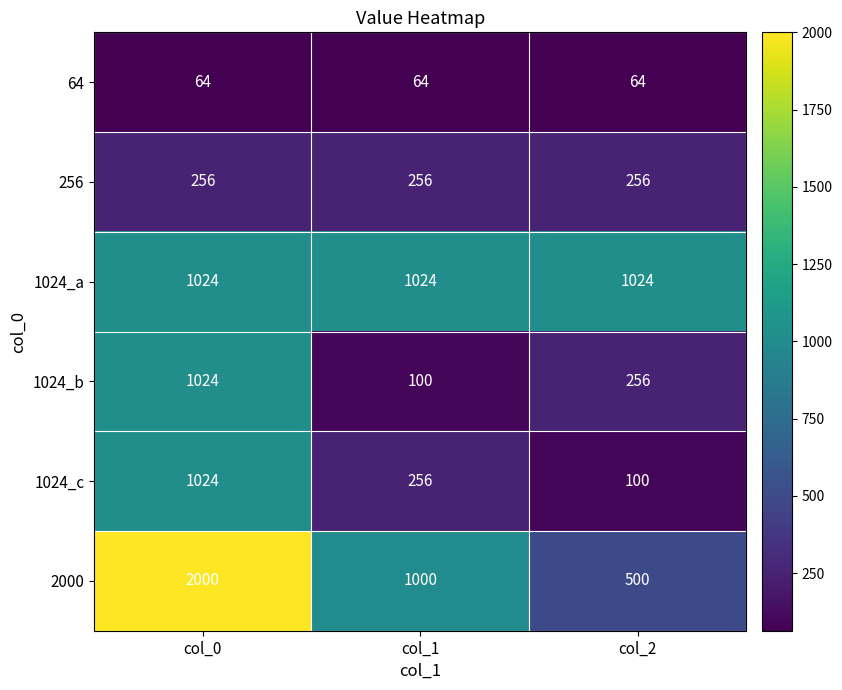

What is the highest value of the 1024_b series?

1024